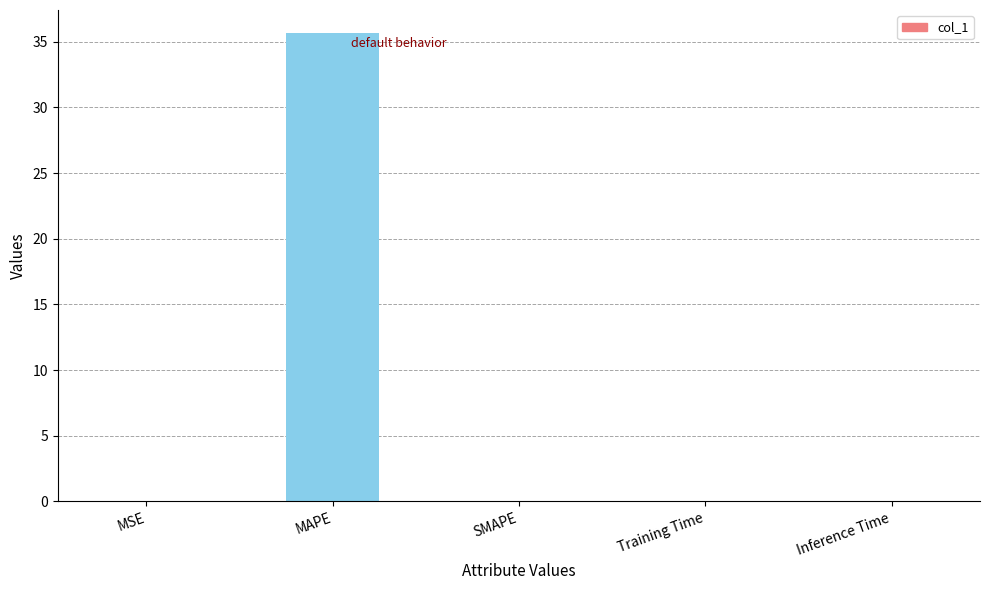

What is the greatest value displayed?

35.6